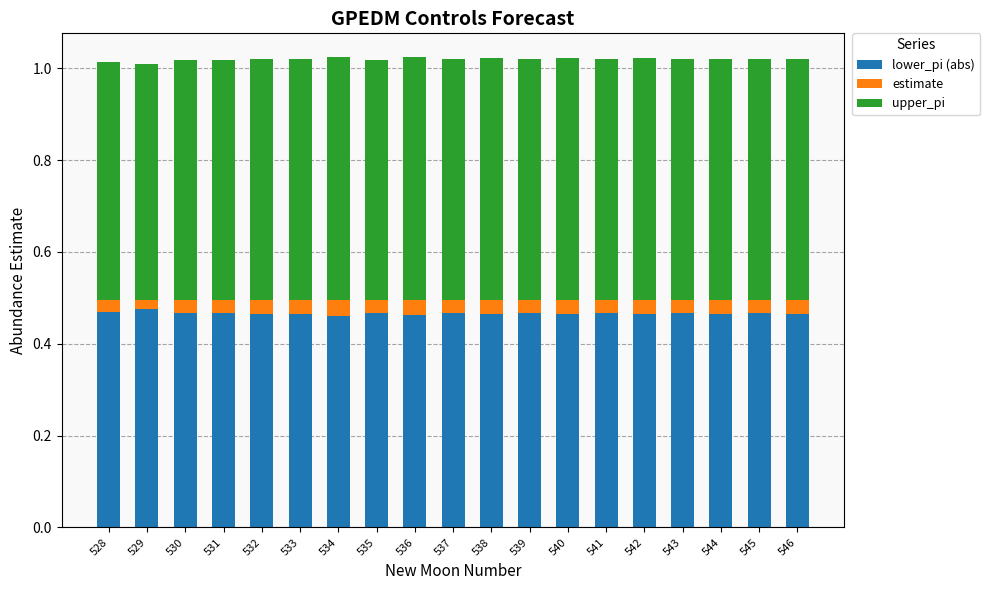

What is the total value across all series at 541?

1.0